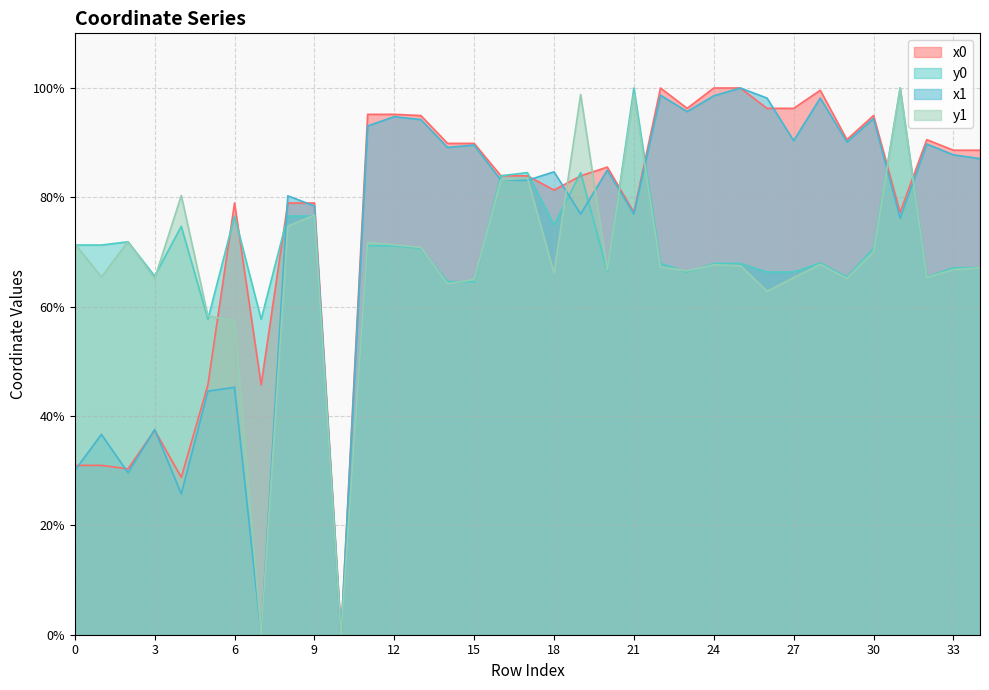

What is the value of the x1 point at the 14th from the left?

94.2